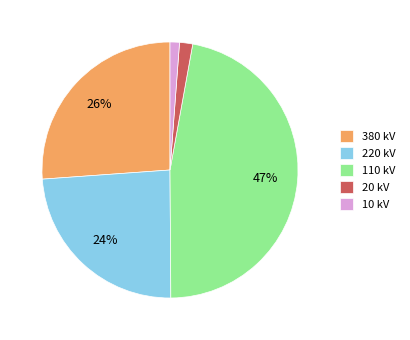

Is the sum of 110 kV and 380 kV greater than half?

Yes